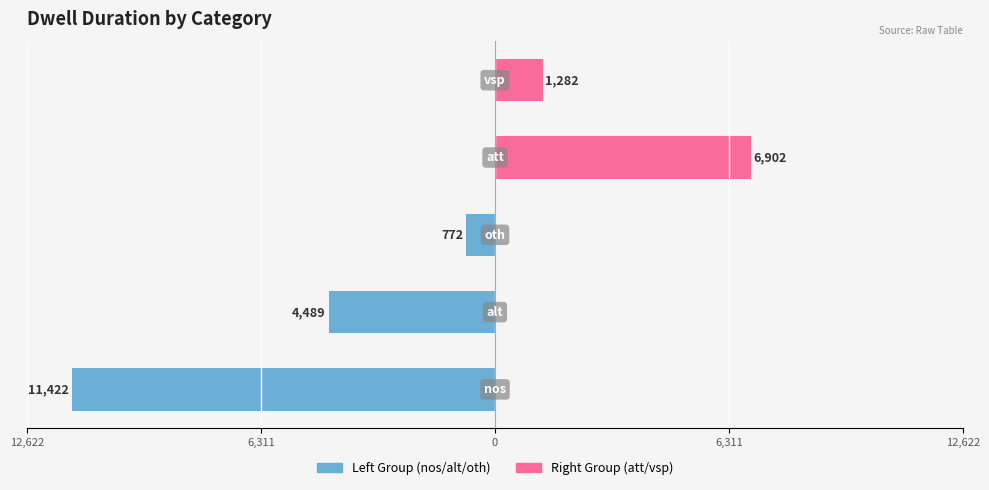

Reading right to left, list all the values displayed in this chart.

Left Group (nos/alt/oth): 0	0	-772	-4489	-11422
Right Group (att/vsp): 1282	6902	0	0	0